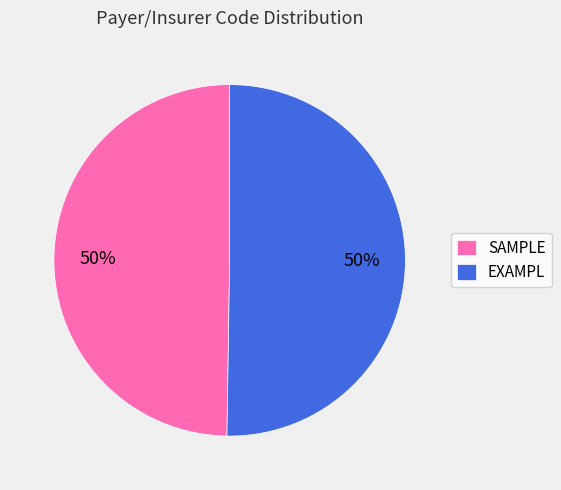

What percentage is the SAMPLE slice, to the nearest percent?

50%